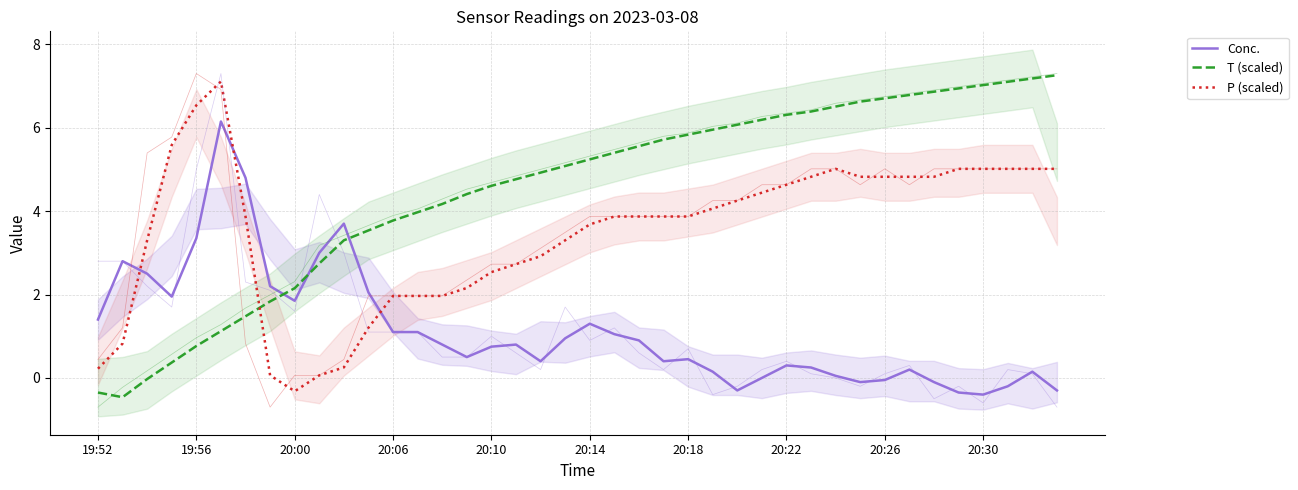

What position from the right is 18?

22